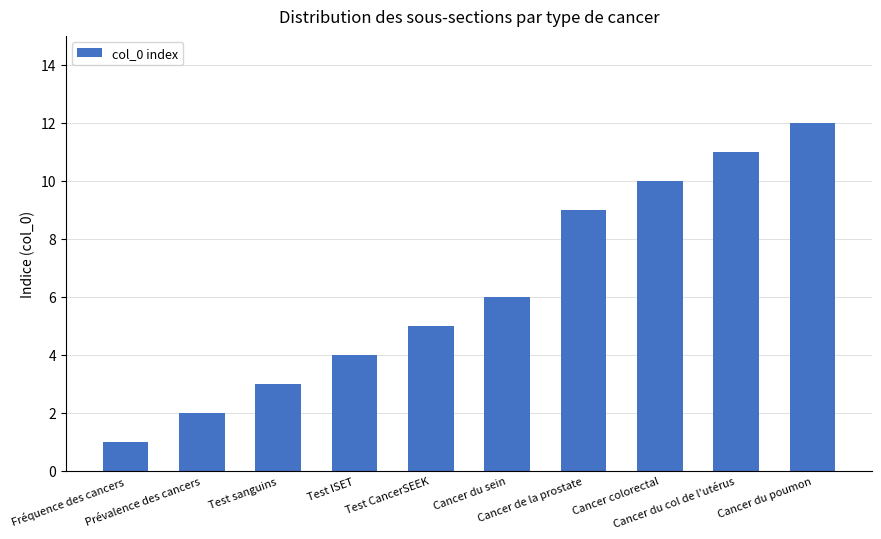

What is the greatest value displayed?

12